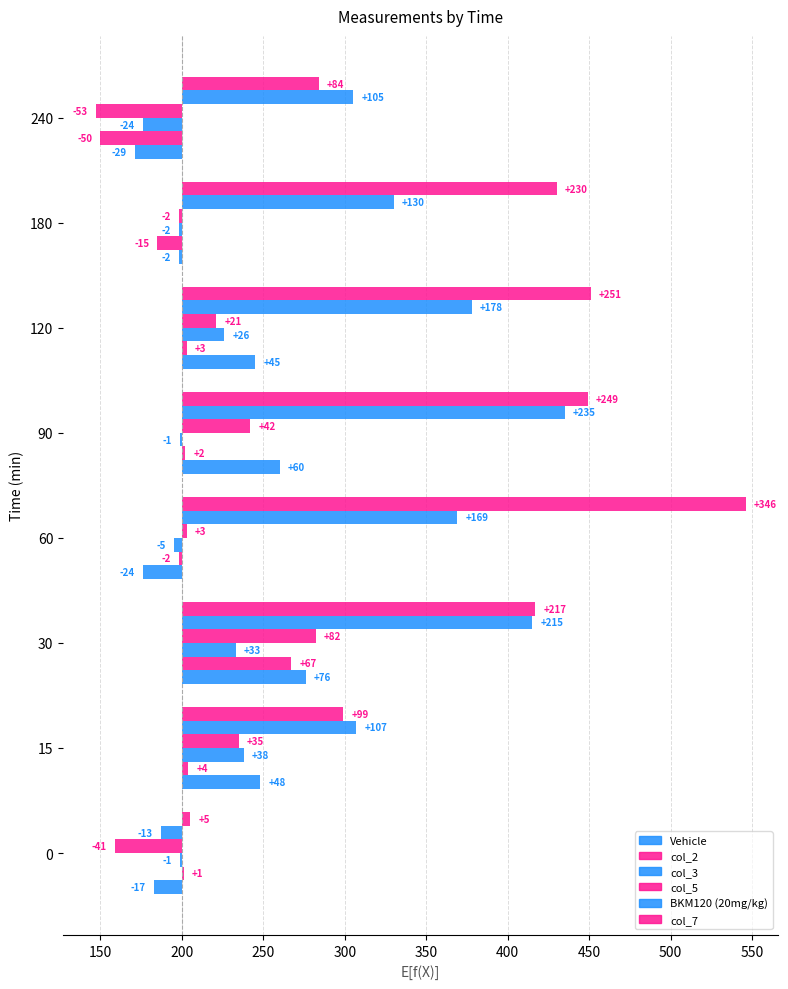

Is it true that col_7 equals 93 at 30?

False